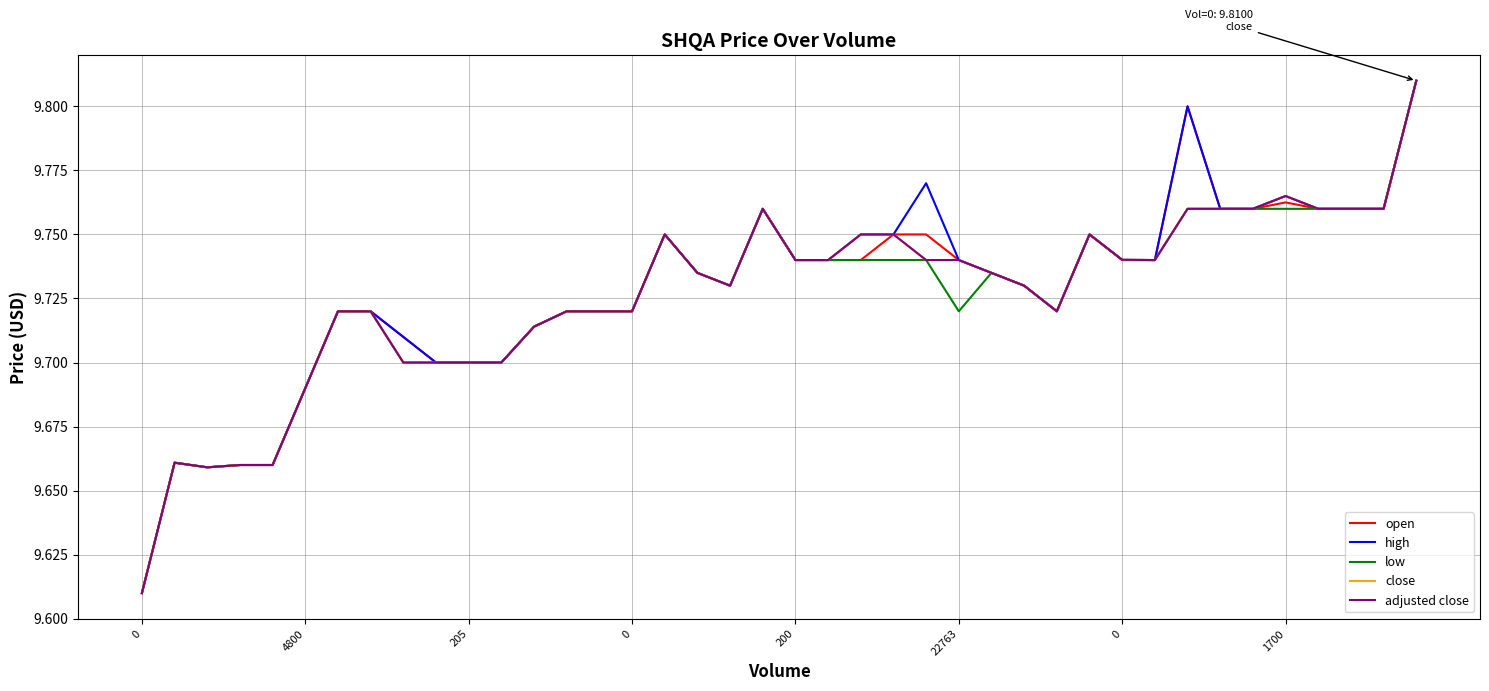

Does the chart have visible grid lines?

Yes